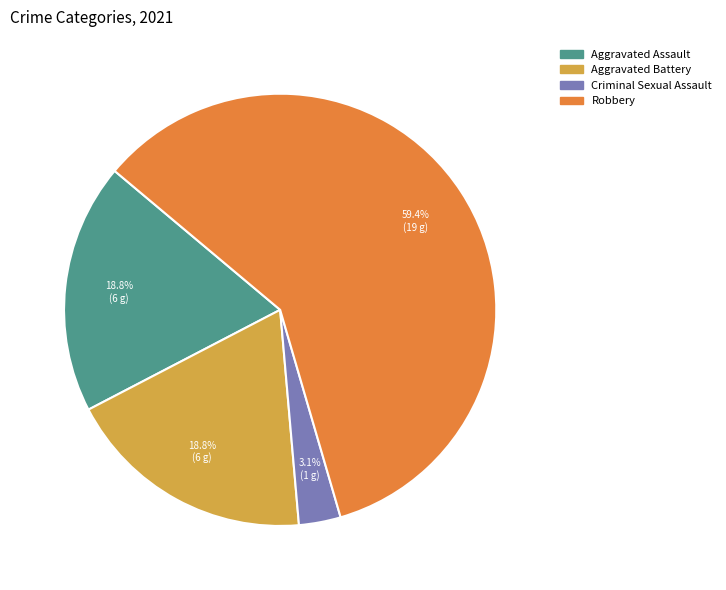

Does any single category account for the majority?

Yes